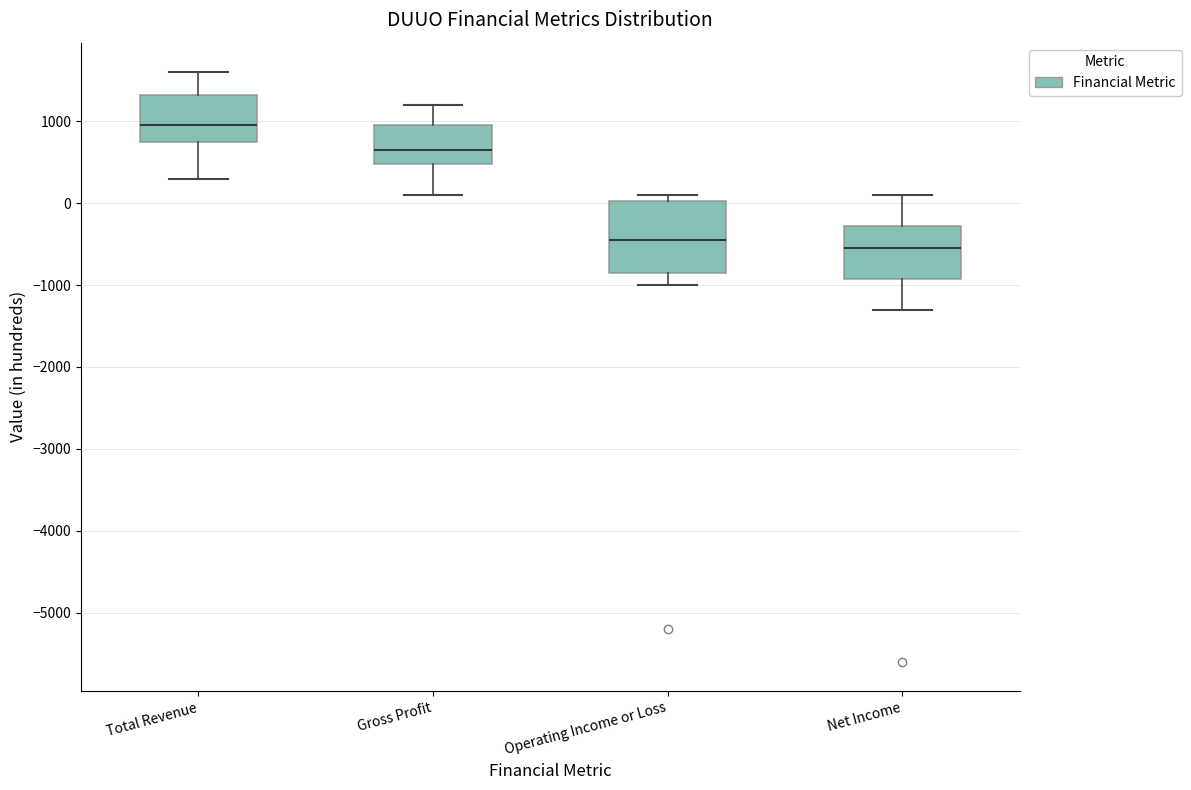

Where does the median line of the box for Operating Income or Loss sit on the y-axis? The values are not printed on the chart, so give them approximately, as read against the axis.

-400